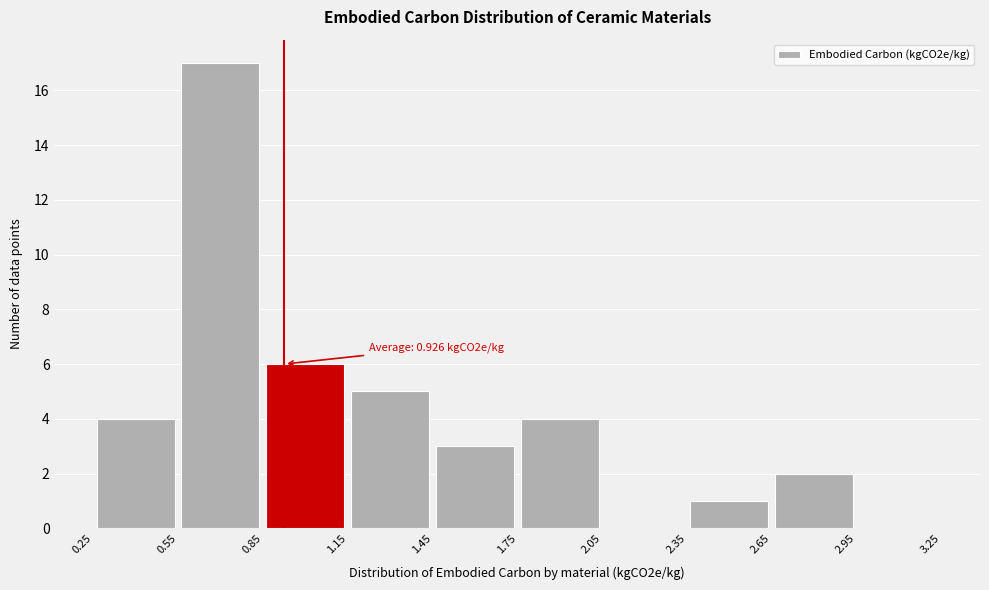

Over which range of the x-axis is the bar tallest?

0.55 to 0.85